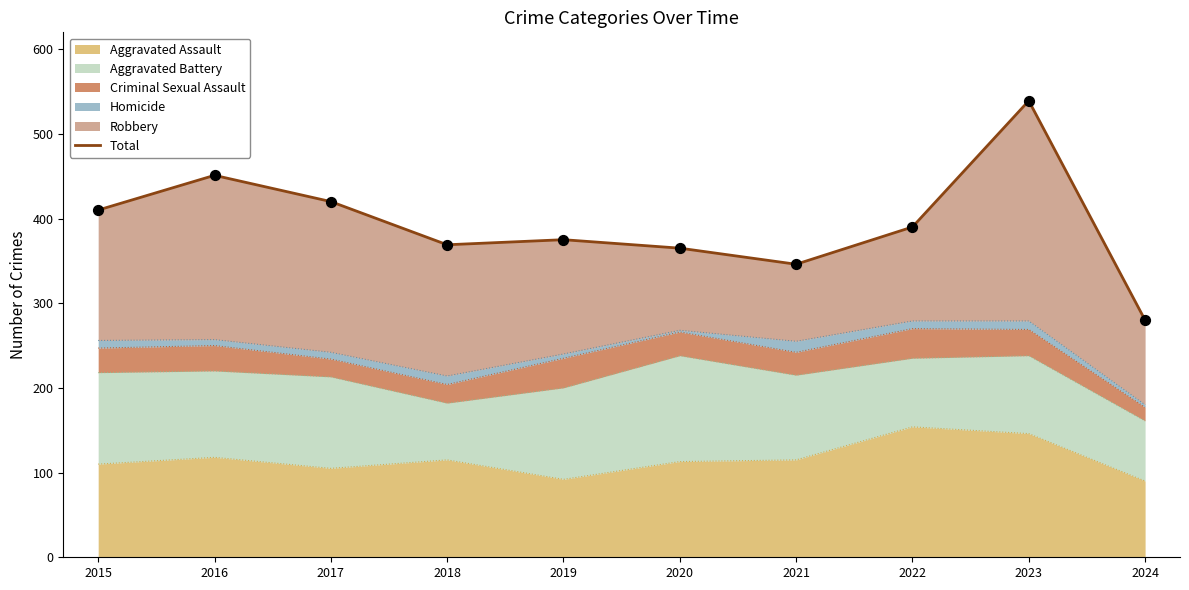

Between 2018 and 2016, which is larger?

2016